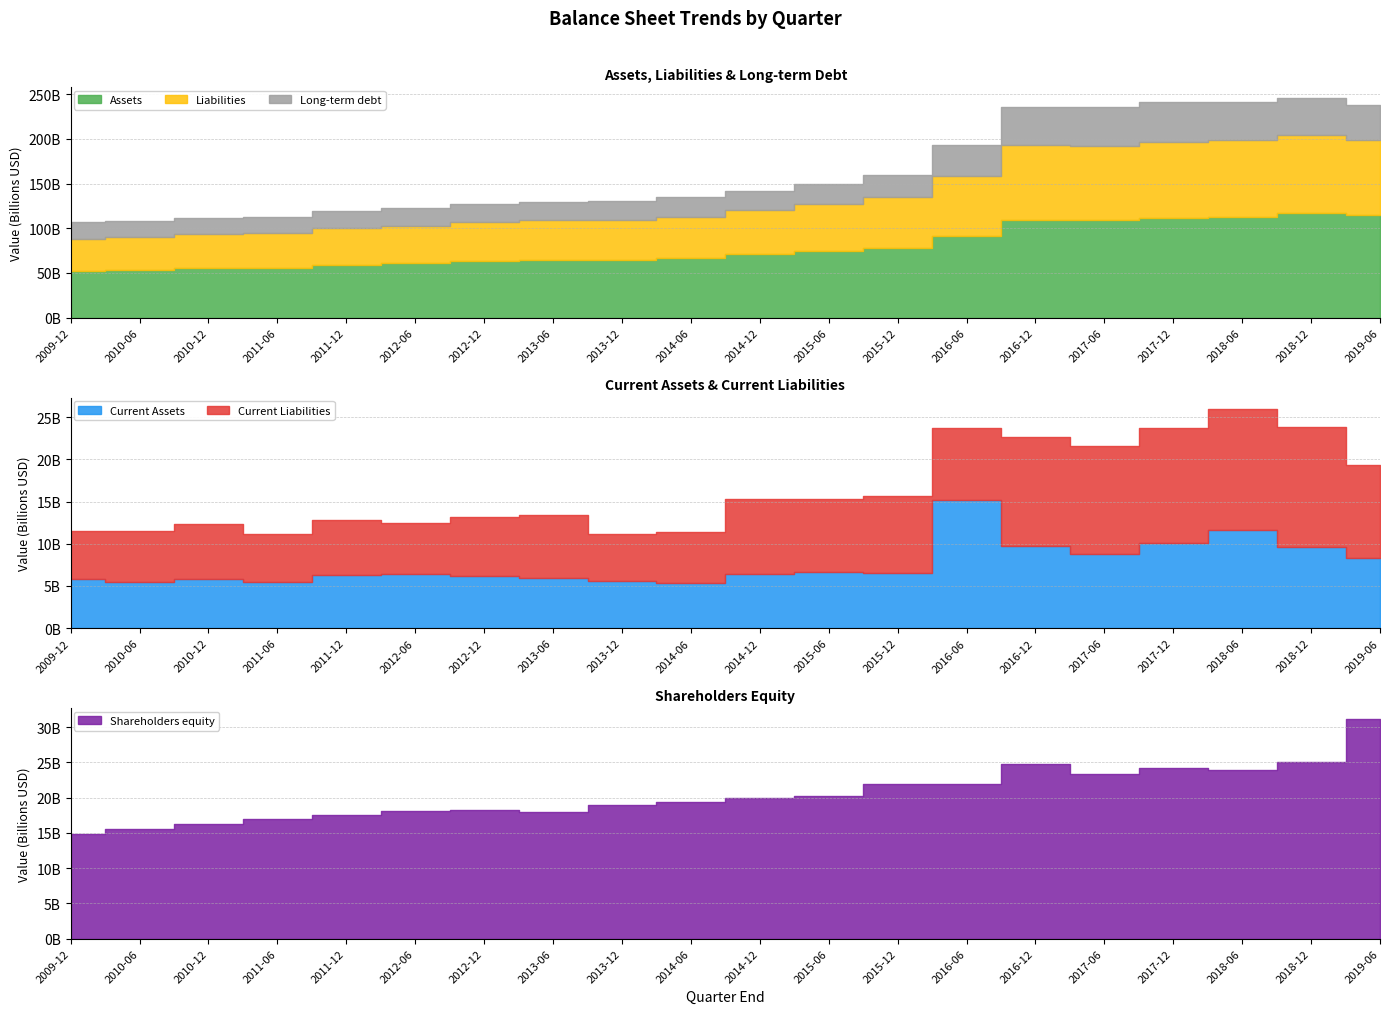

Rank the categories by Current Assets value from highest to lowest.

2016-06-30, 2018-06-30, 2017-12-31, 2016-12-31, 2018-12-31, 2017-06-30, 2019-06-30, 2015-06-30, 2015-12-31, 2012-06-30, 2014-12-31, 2011-12-31, 2012-12-31, 2013-06-30, 2010-12-31, 2009-12-31, 2013-12-31, 2010-06-30, 2011-06-30, 2014-06-30